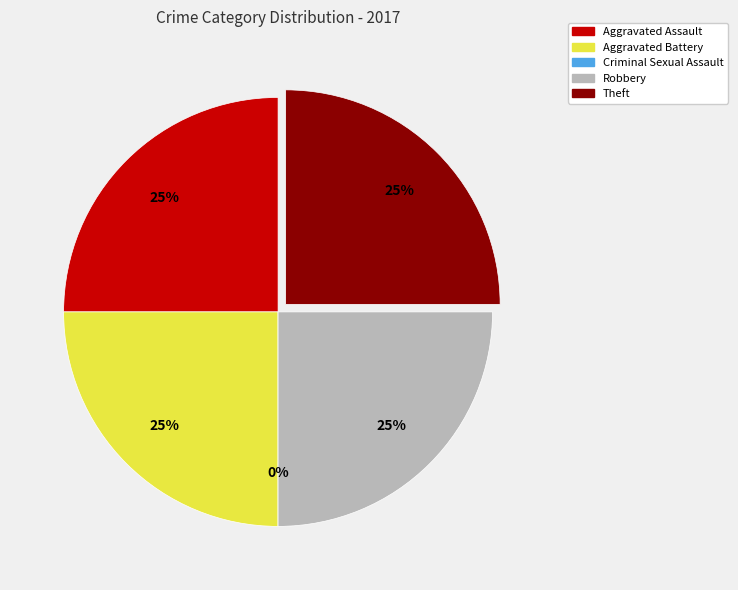

How many slices are in this pie chart?

5